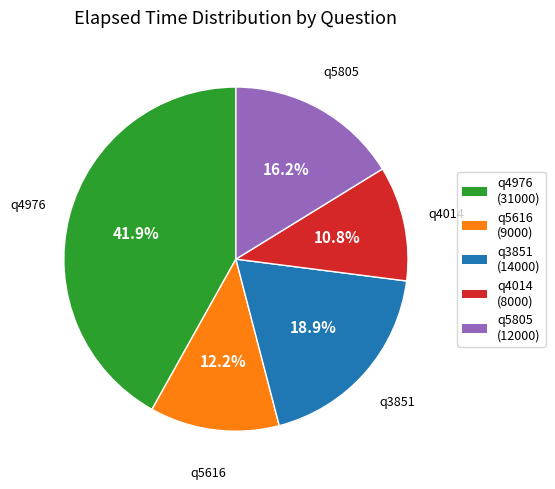

Count the number of slices in the pie.

5